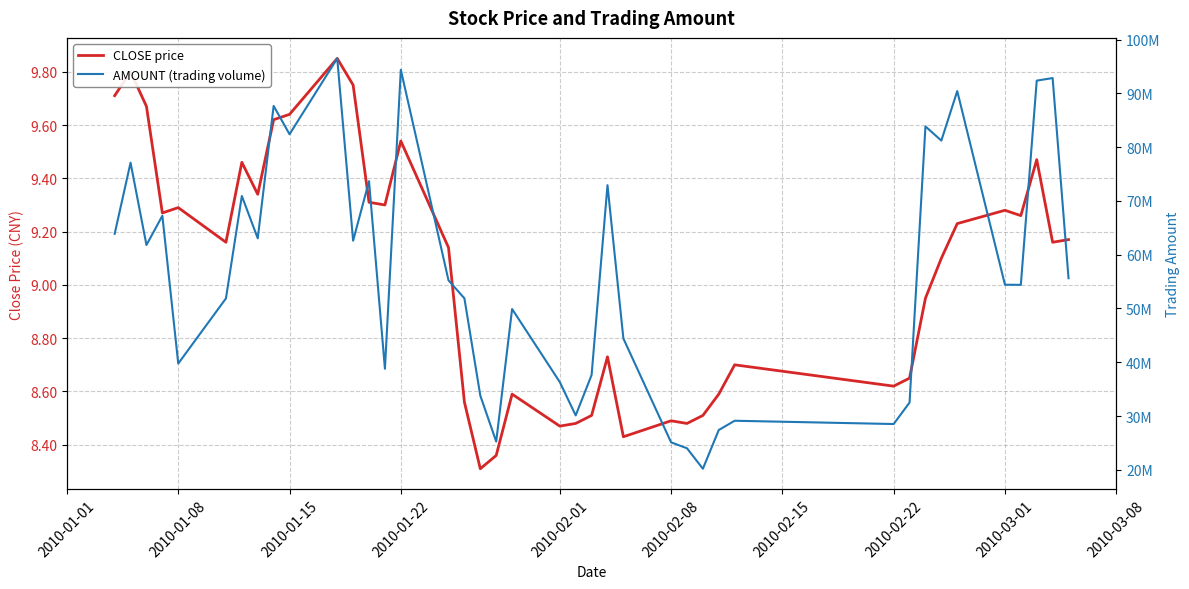

Count the number of data series in this chart.

2